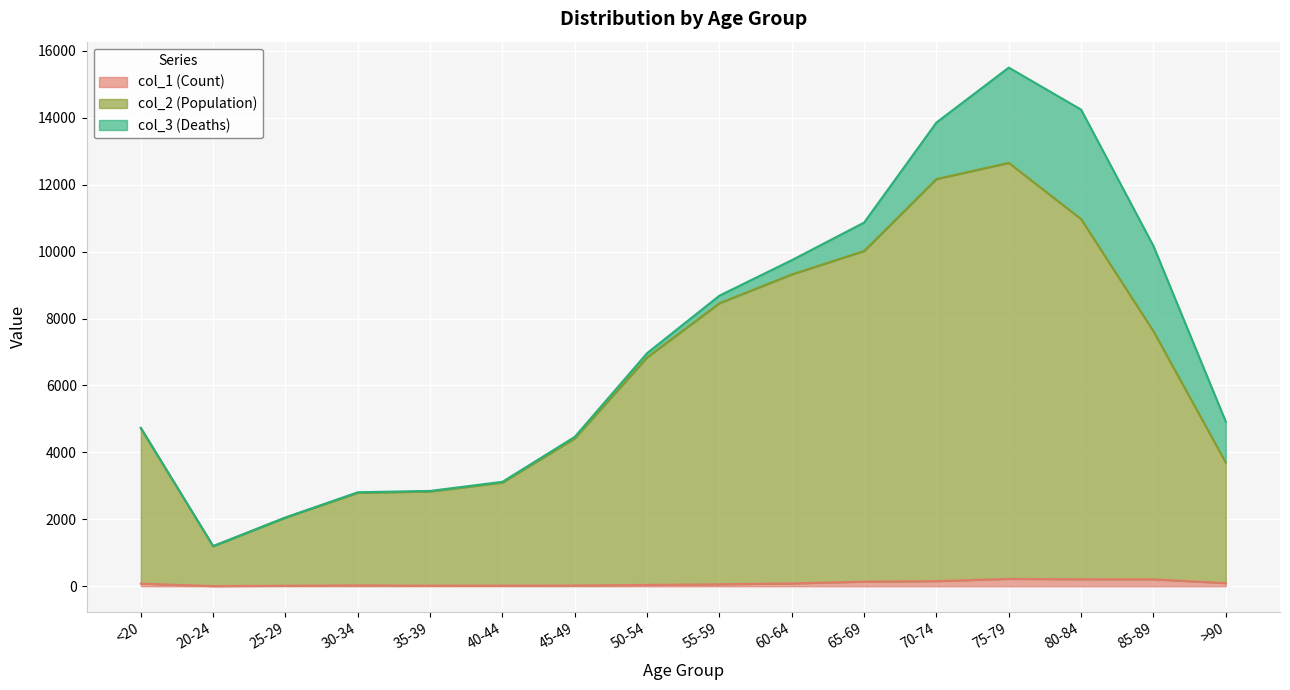

Does the chart display data point markers on the line(s)?

No